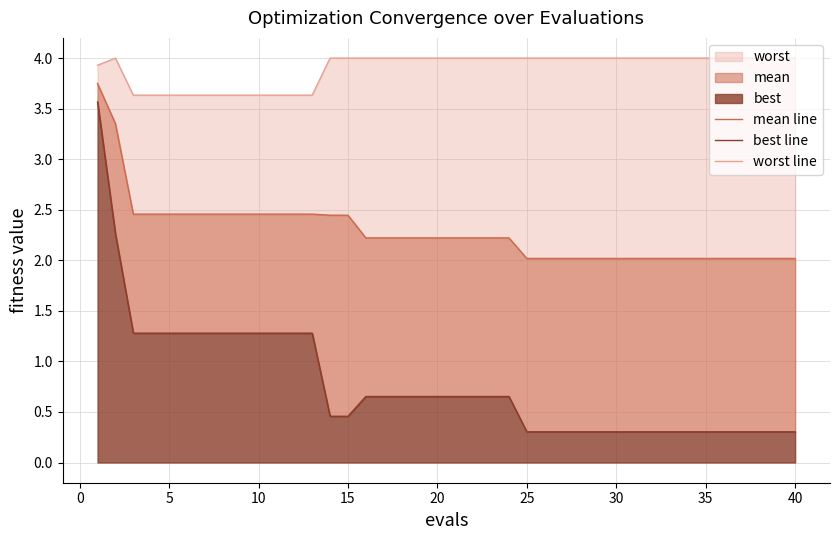

What is the total value across all series at 35?

6.3